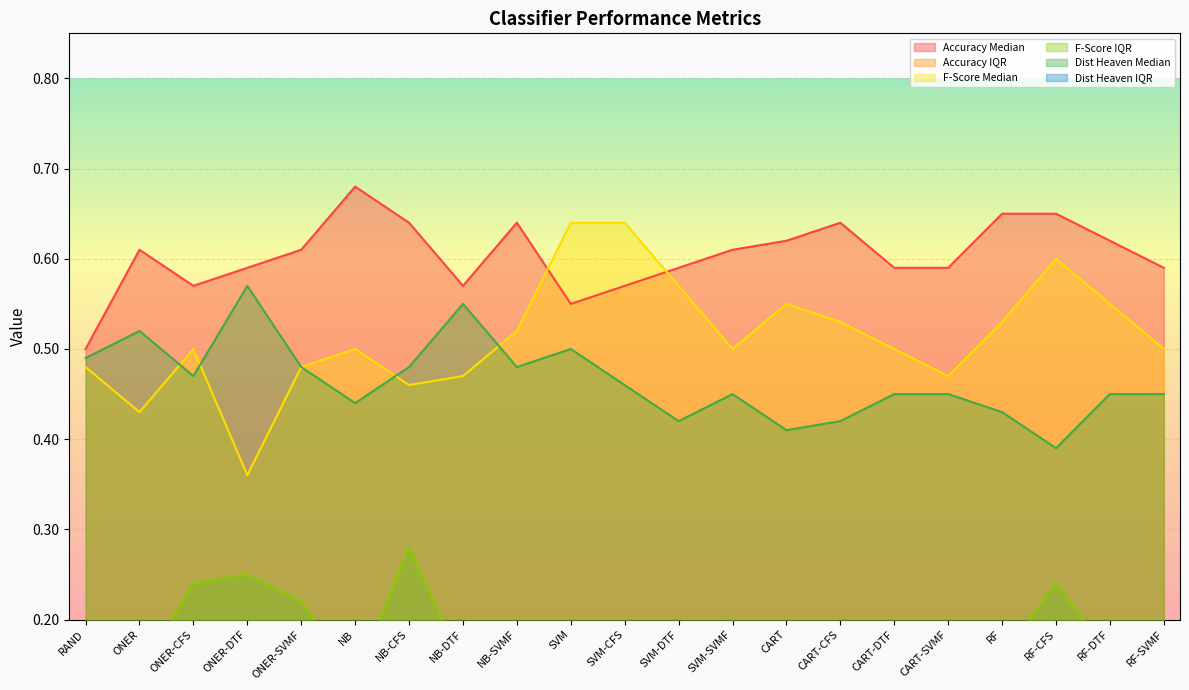

How many interior local valleys does the Dist Heaven Median series have?

6